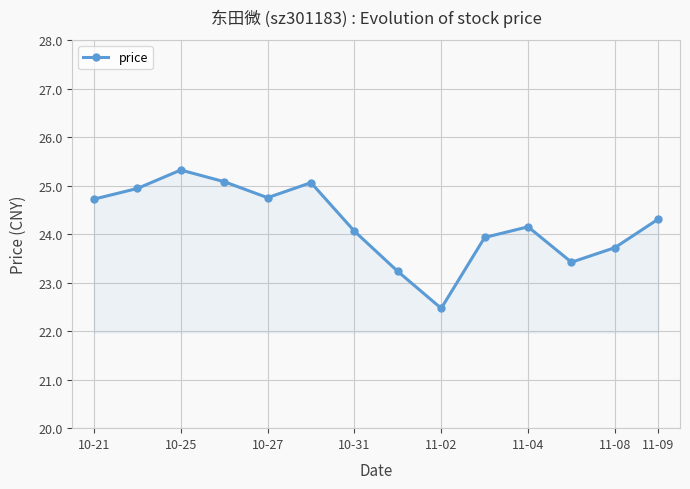

What is the sum of all values?

339.2